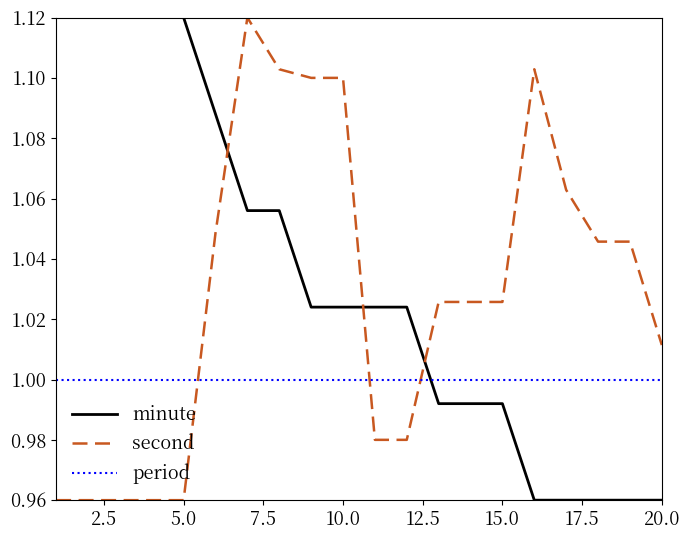

Which series ends up on top after the final intersection of period and minute?

period